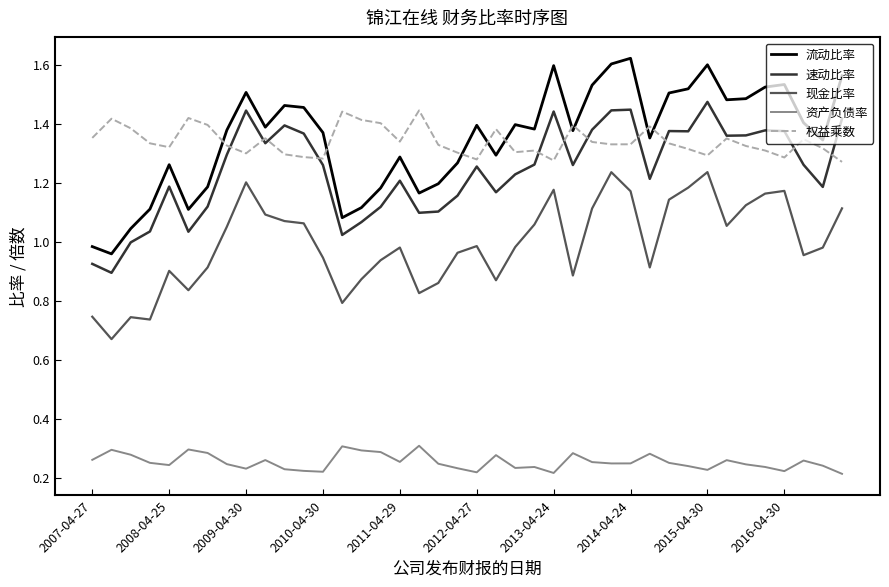

True or false: 资产负债率 and 现金比率 cross at least once.

False